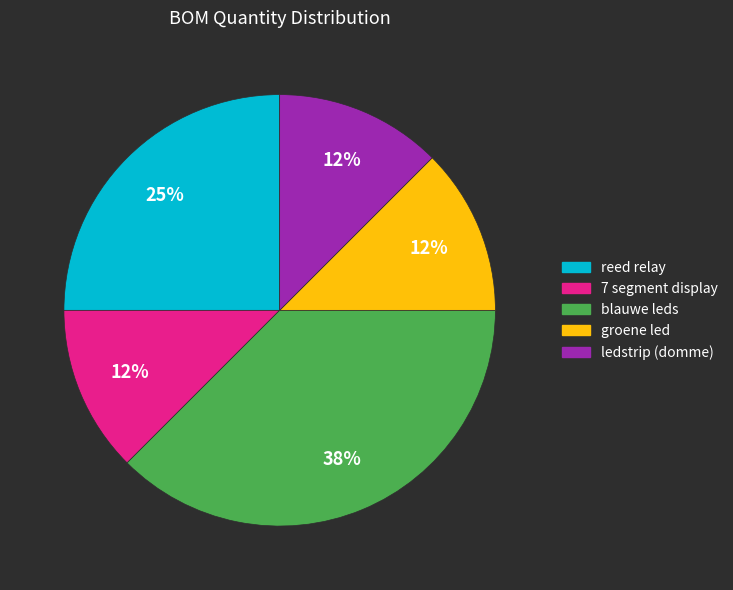

Is reed relay the majority of the pie?

No